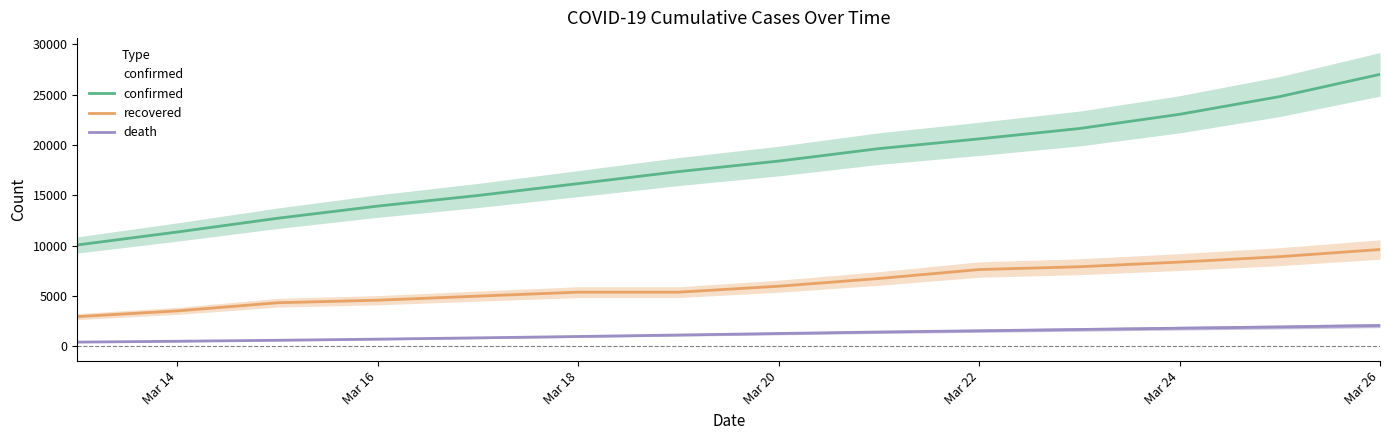

Which series has the largest total across all categories?

confirmed